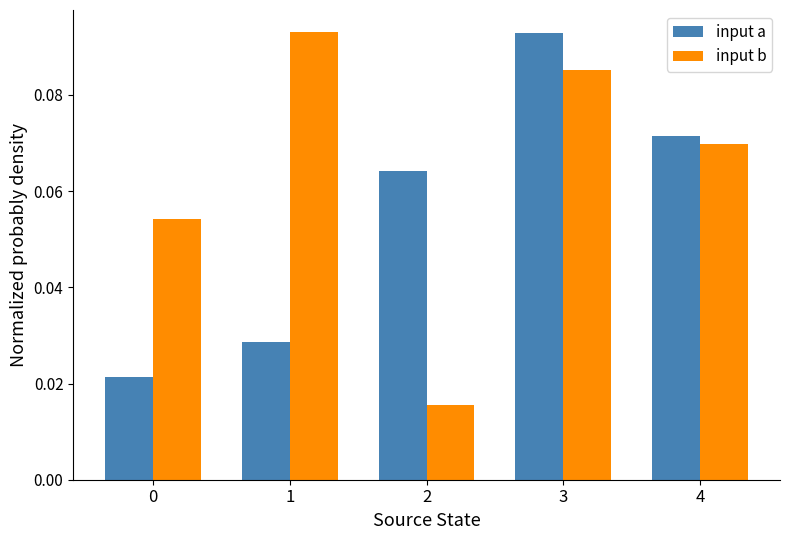

True or false: input b has a value of 0.2 at 1.

False